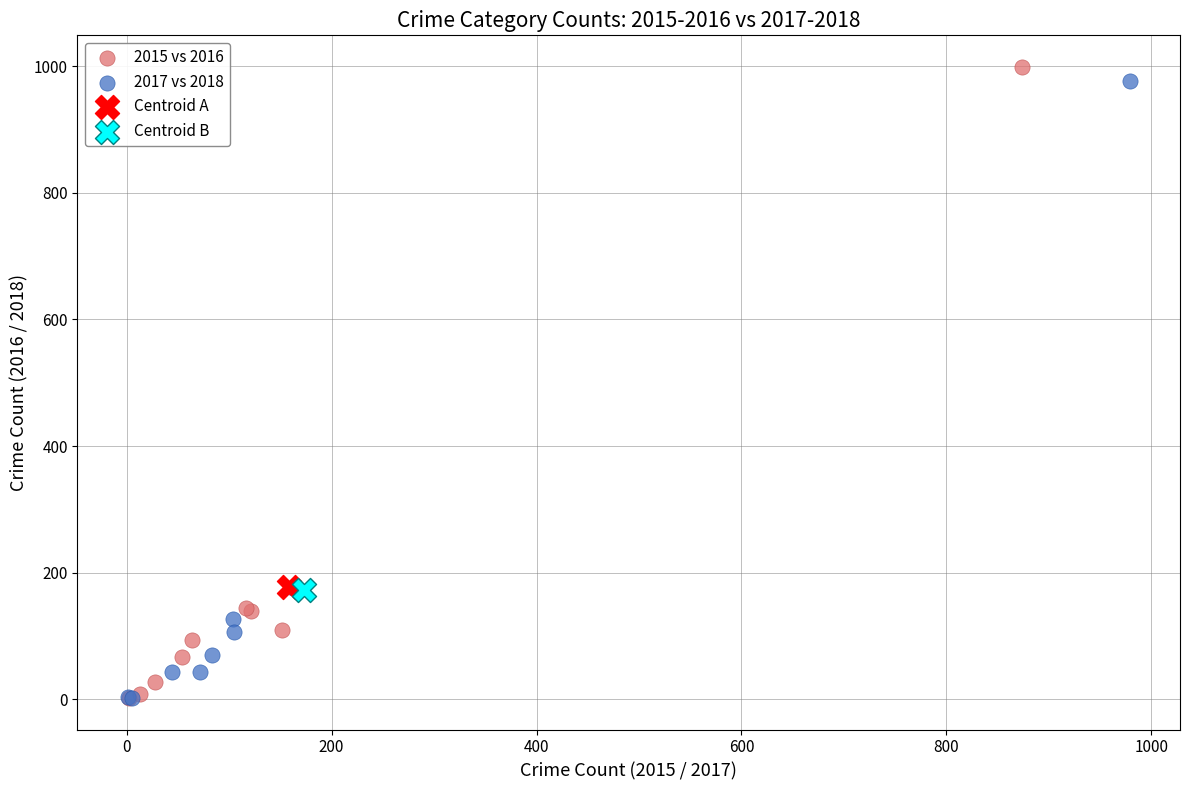

Which series contains the highest Y value?

2015 vs 2016